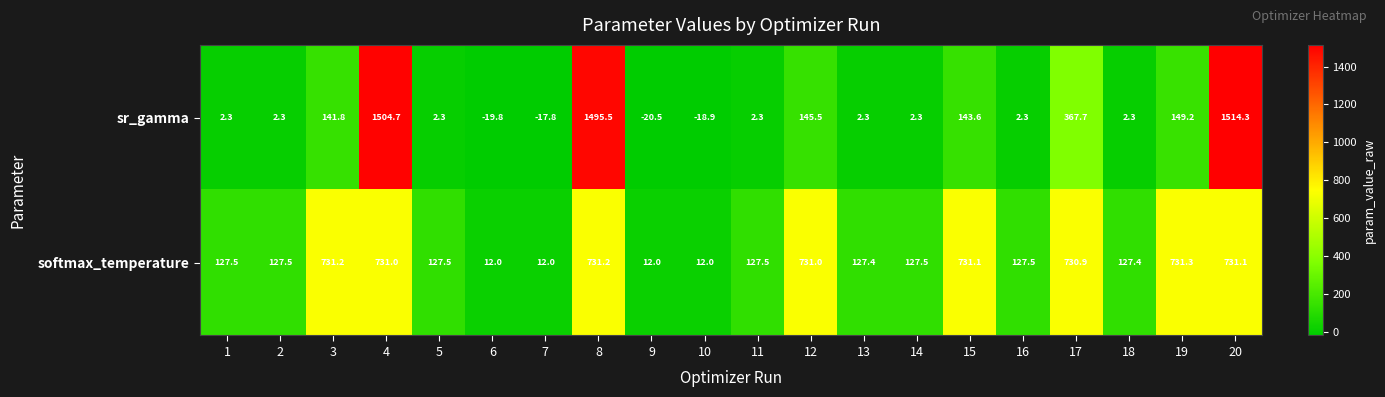

What is the difference between the maximum and minimum values in the softmax_temperature series?

719.3